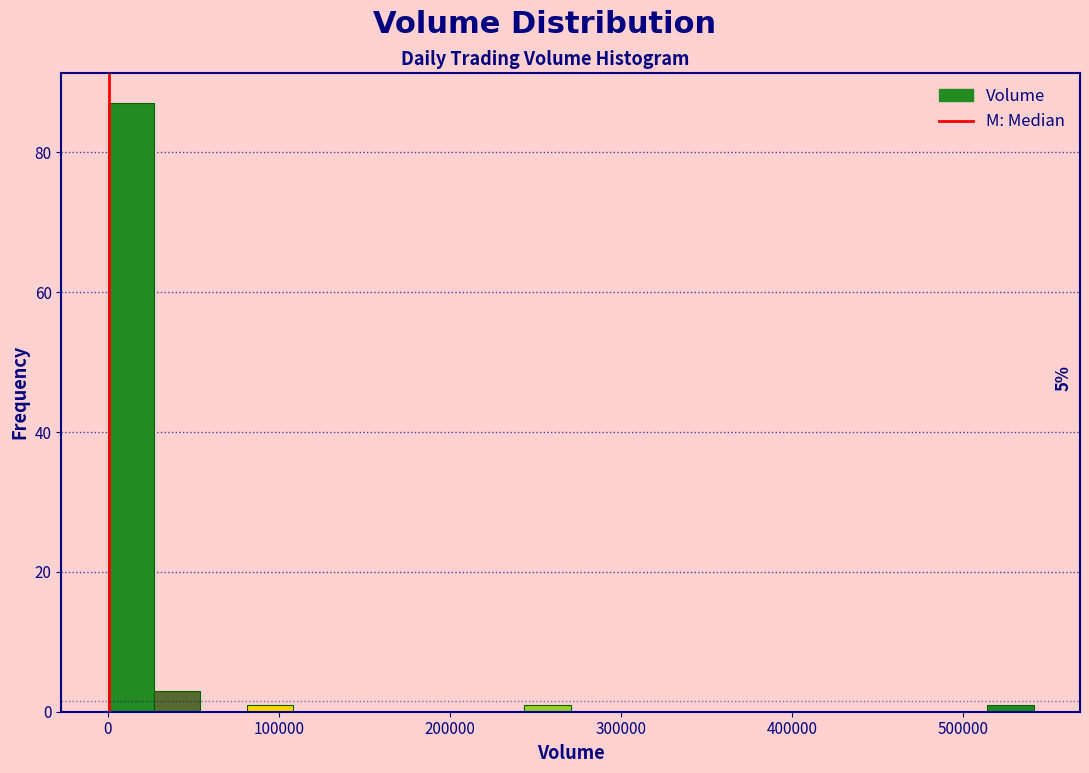

Around what value on the x-axis is the tallest bar? Give the approximate position of its centre, as read against the axis.

10000